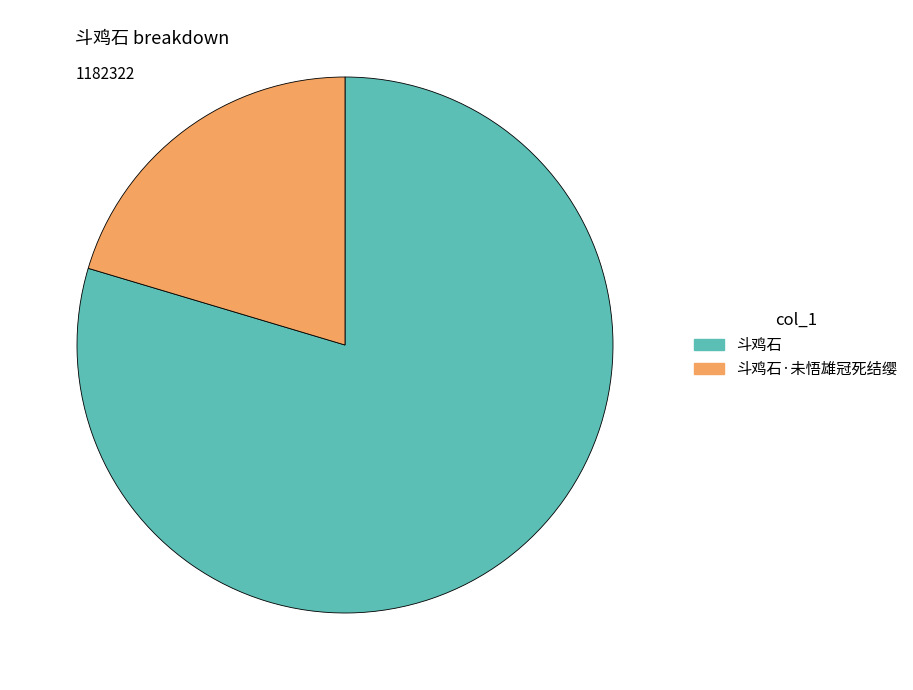

How many slices are in this pie chart?

2